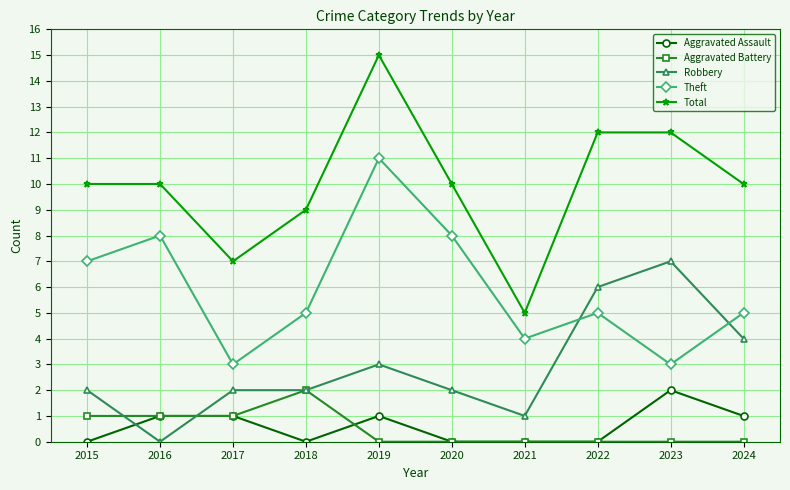

Which series ends up on top after the final intersection of Aggravated Assault and Aggravated Battery?

Aggravated Assault